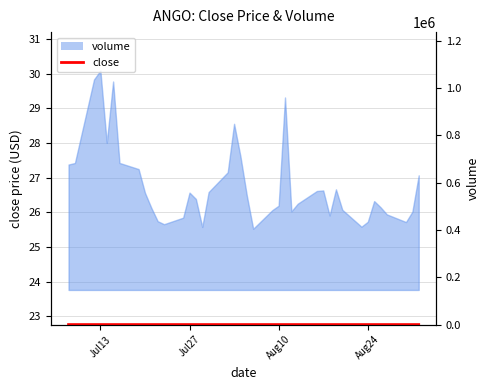

True or false: the data shows 8.9 at 15.

False